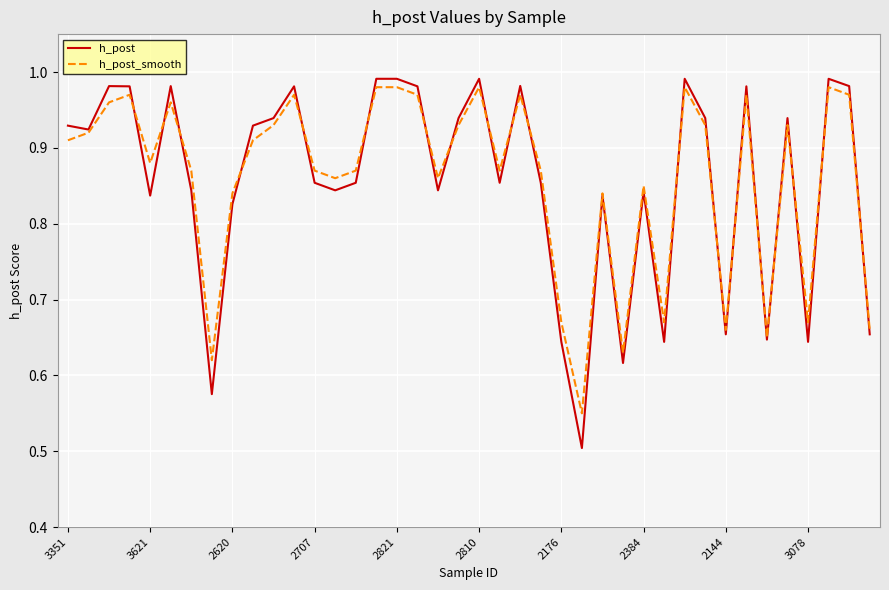

In h_post_smooth, how many points are lower than both neighbors (excluding endpoints)?

11